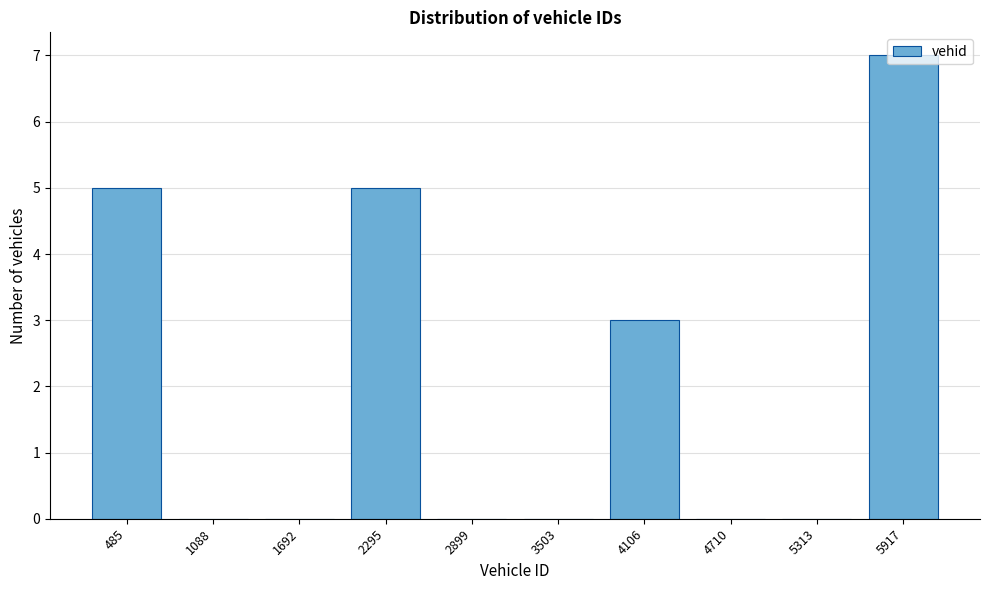

Which label corresponds to the largest value in the chart?

5917